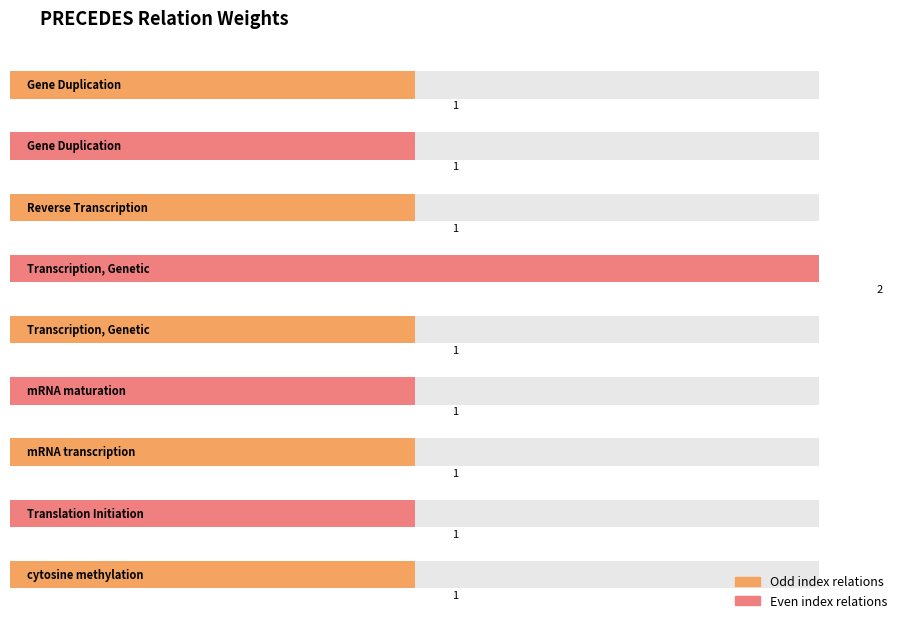

Reading right to left, transcribe all the data shown in this chart.

C1819601->C2610186=1	C1519613->C0282572=1	C1158816->C1171362=1	C1158729->C1519613=1	C0040649->C1136031=1	C0040649->C0678713=2	C0035380->C2610186=1	C0017261->C1511695=1	C0017261->C0887912=1